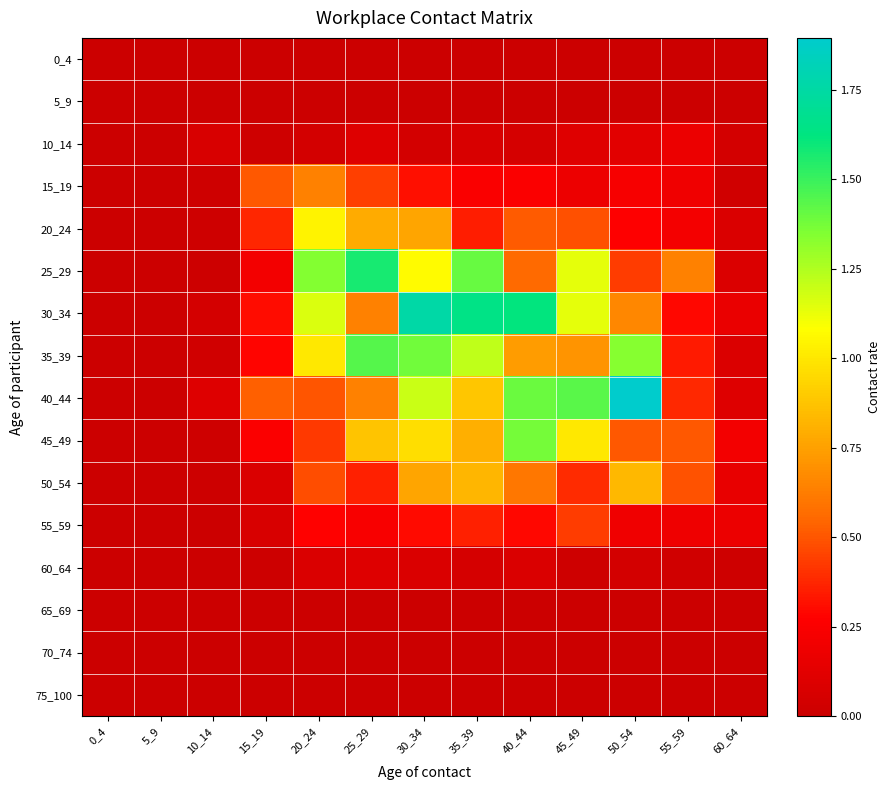

At 30_34, list the series in order from smallest to largest.

0_4, 5_9, 65_69, 70_74, 75_100, 10_14, 60_64, 55_59, 15_19, 50_54, 20_24, 45_49, 25_29, 40_44, 35_39, 30_34